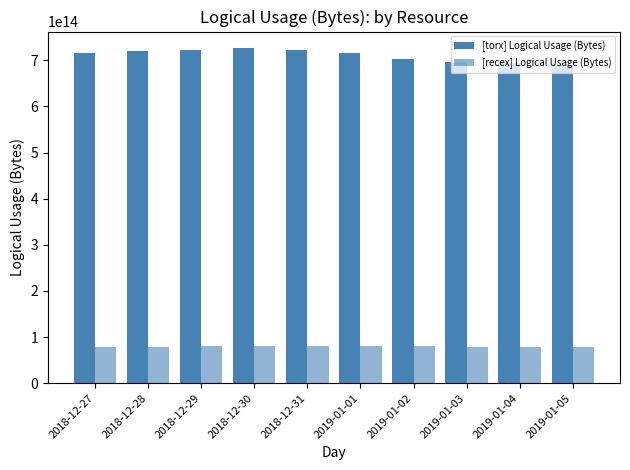

Count the number of data series in this chart.

2